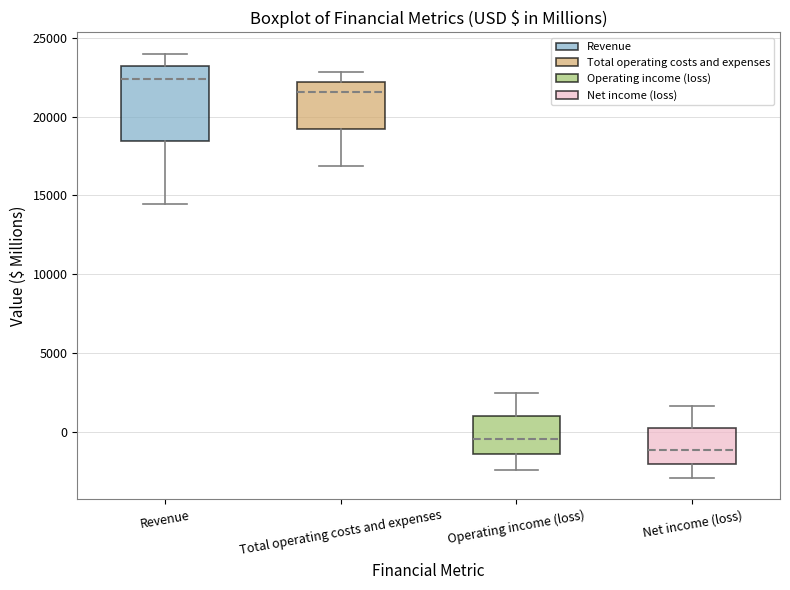

Where does the lower whisker of the box for Operating income (loss) end on the y-axis? The values are not printed on the chart, so give them approximately, as read against the axis.

-2500